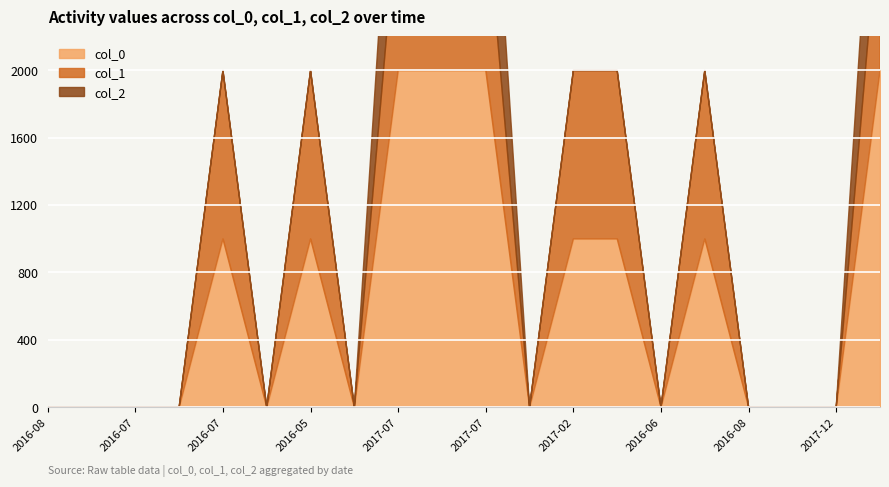

What is the sum of all col_1 values?

8991